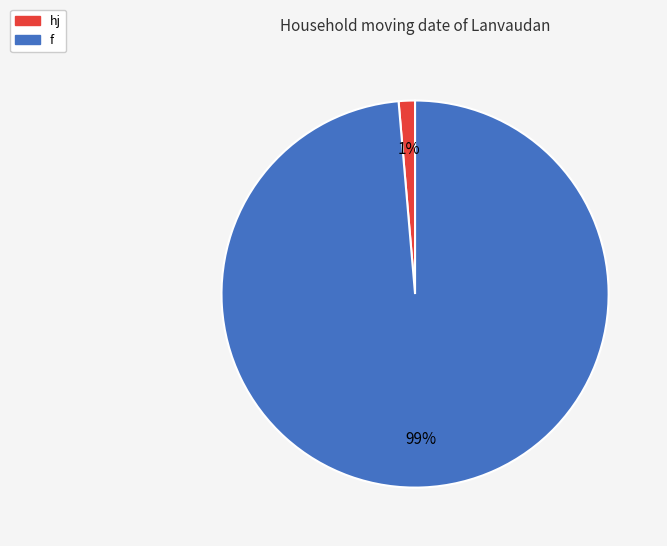

Count the number of slices in the pie.

2